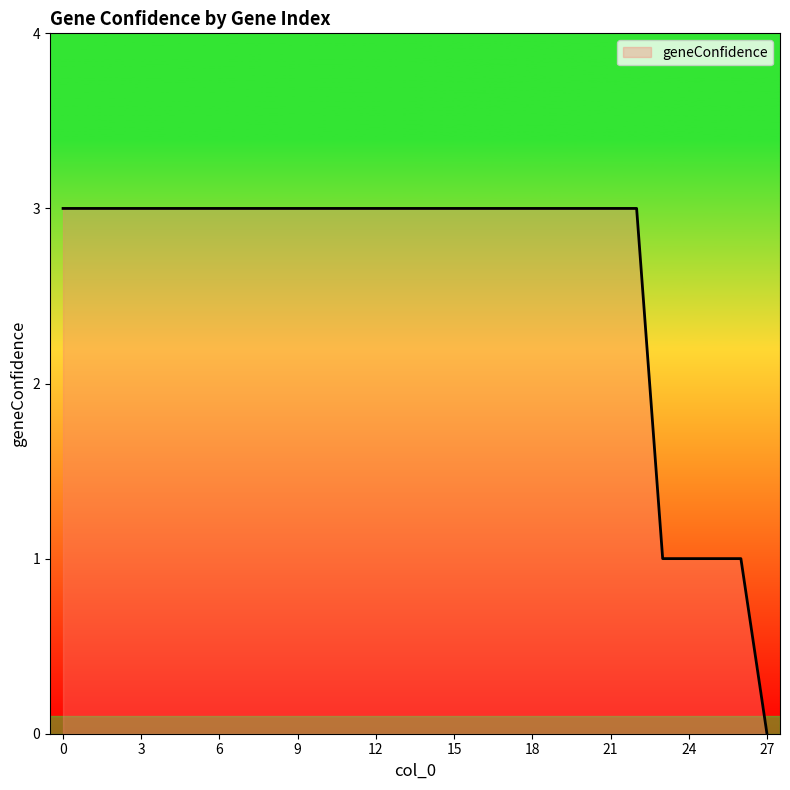

What is the greatest value displayed?

3